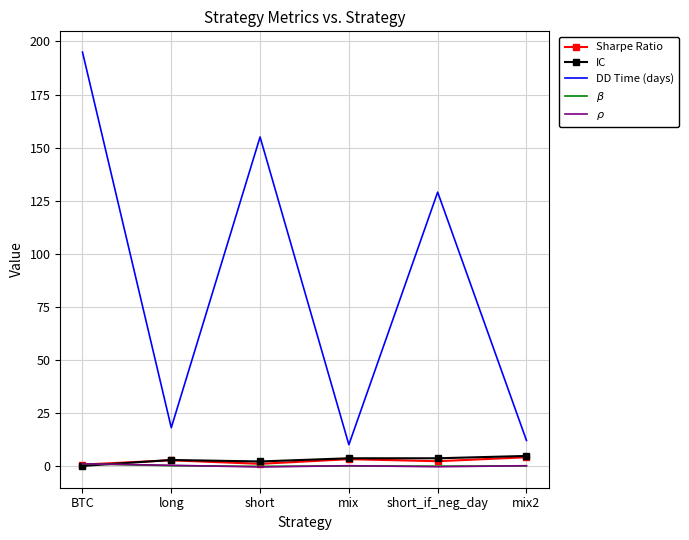

The $\rho$ series shows 1.0 at BTC. True or false?

True